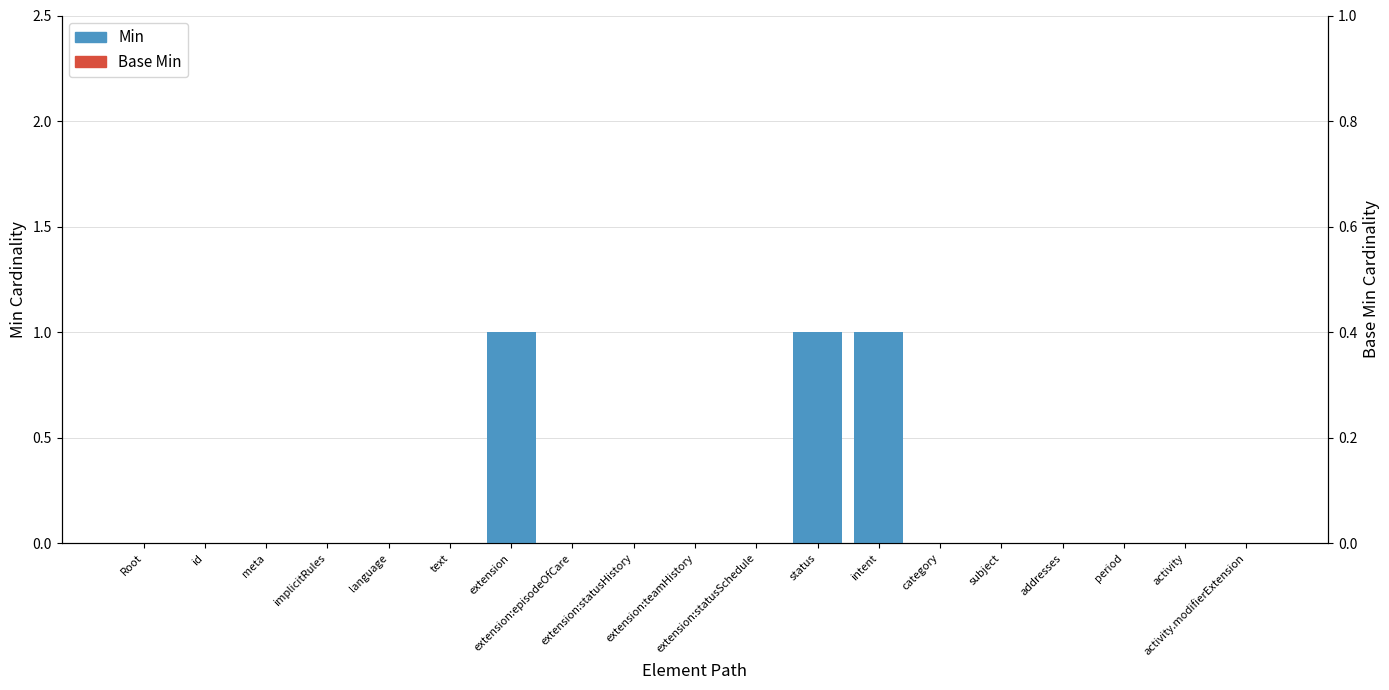

Are the bars grouped side by side (vs. stacked)?

Yes